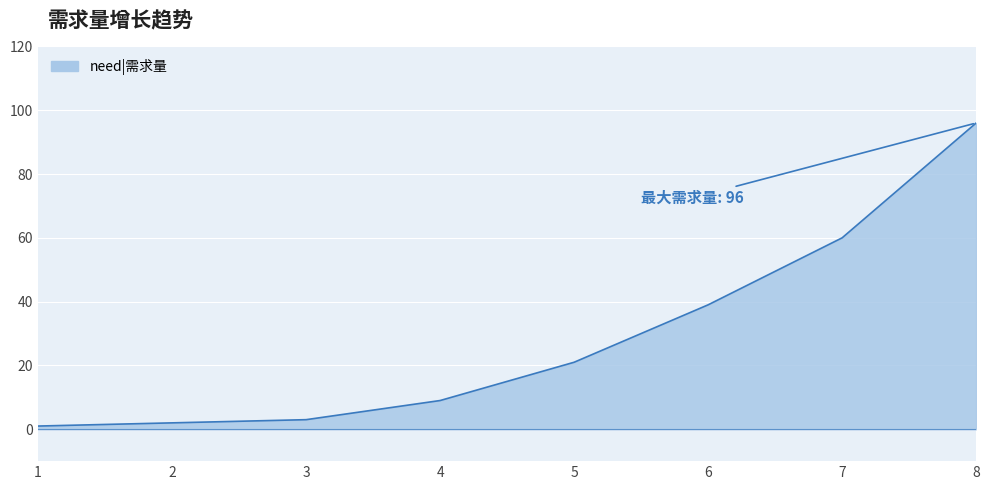

Reading left to right, what are all the values shown in this chart?

1	2	3	9	21	39	60	96